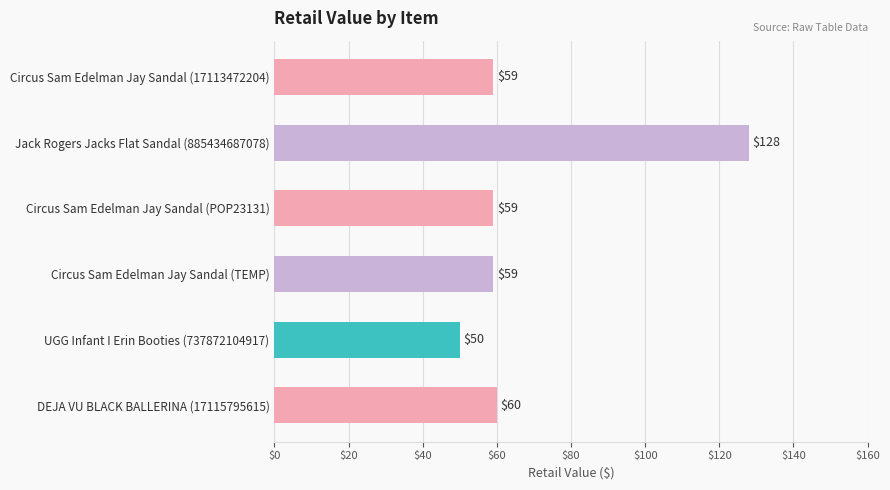

What is the ratio of the value at Circus Sam Edelman Jay Sandal (TEMP) to the value at UGG Infant I Erin Booties (737872104917)?

1.2